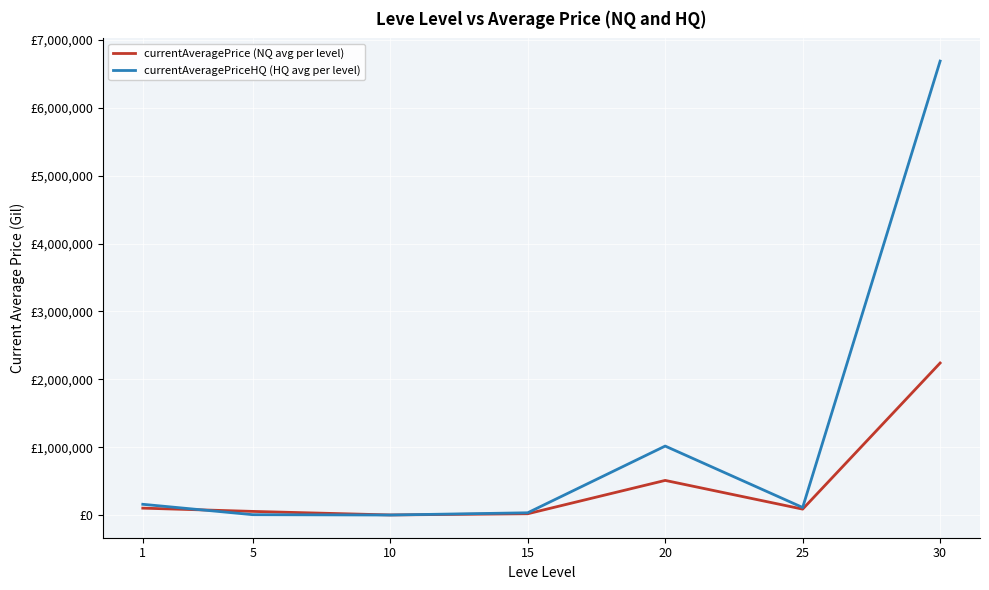

What is the maximum value for currentAveragePriceHQ (HQ avg per level)?

6686333.0